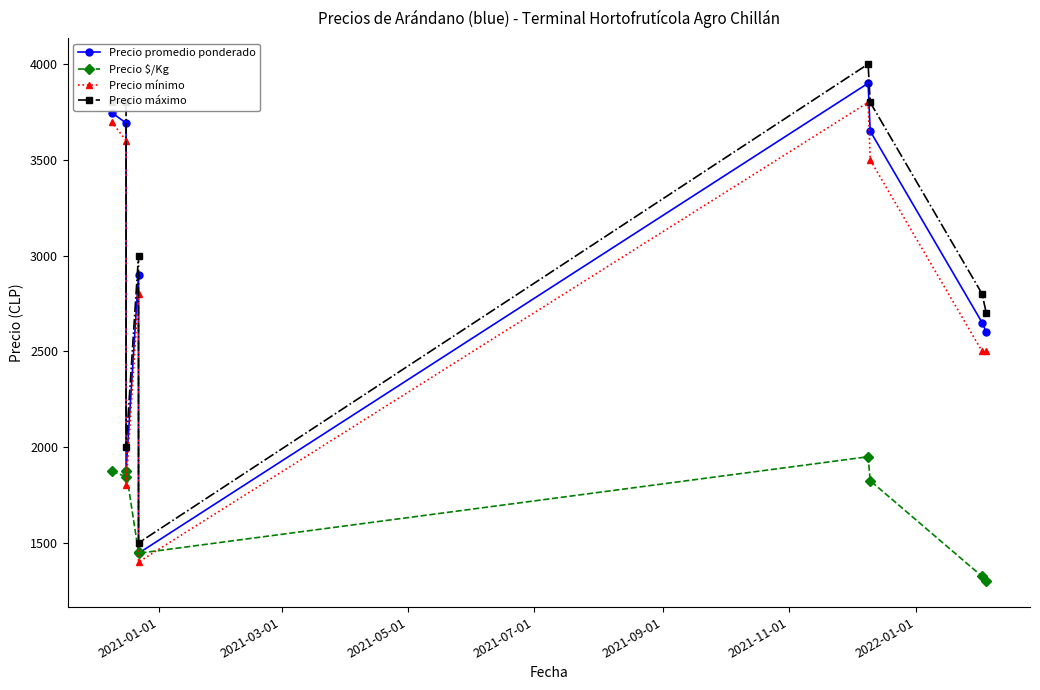

In Precio $/Kg, how many points are lower than both neighbors (excluding endpoints)?

2